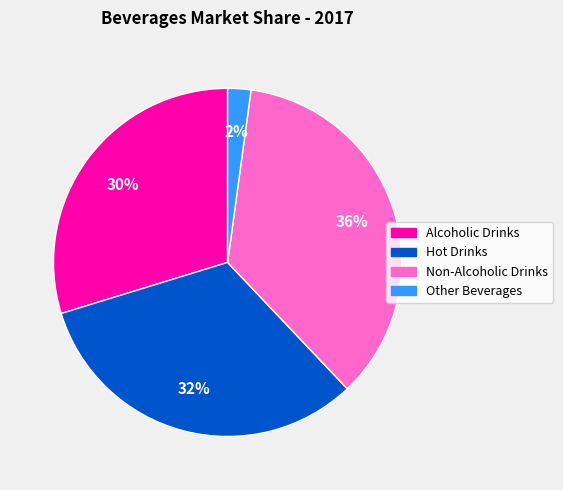

True or false: Non-Alcoholic Drinks accounts for 27% of the total.

False